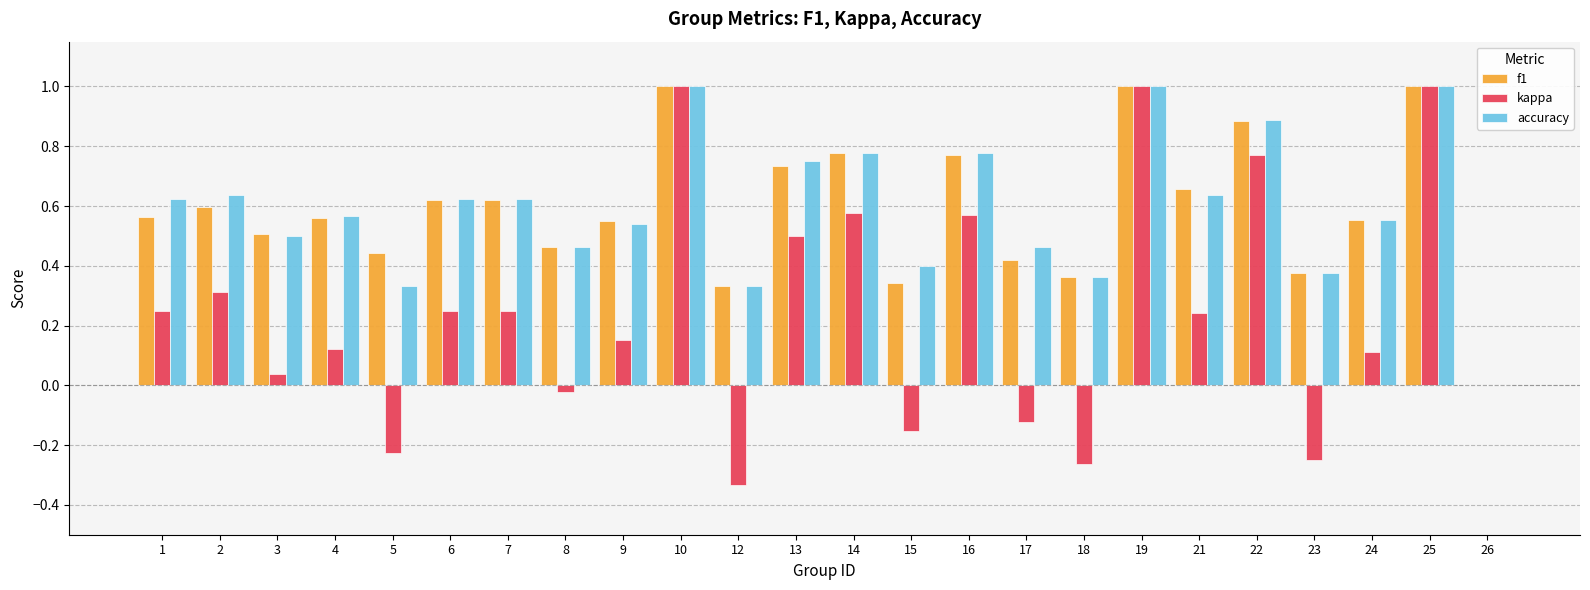

The f1 series shows 0.6 at 5. True or false?

False